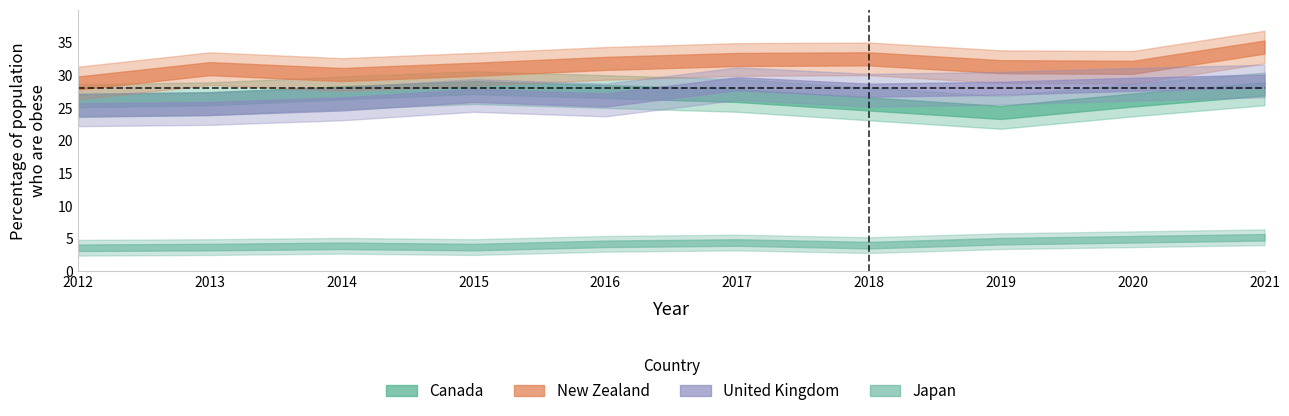

How many series are shown in this chart?

4